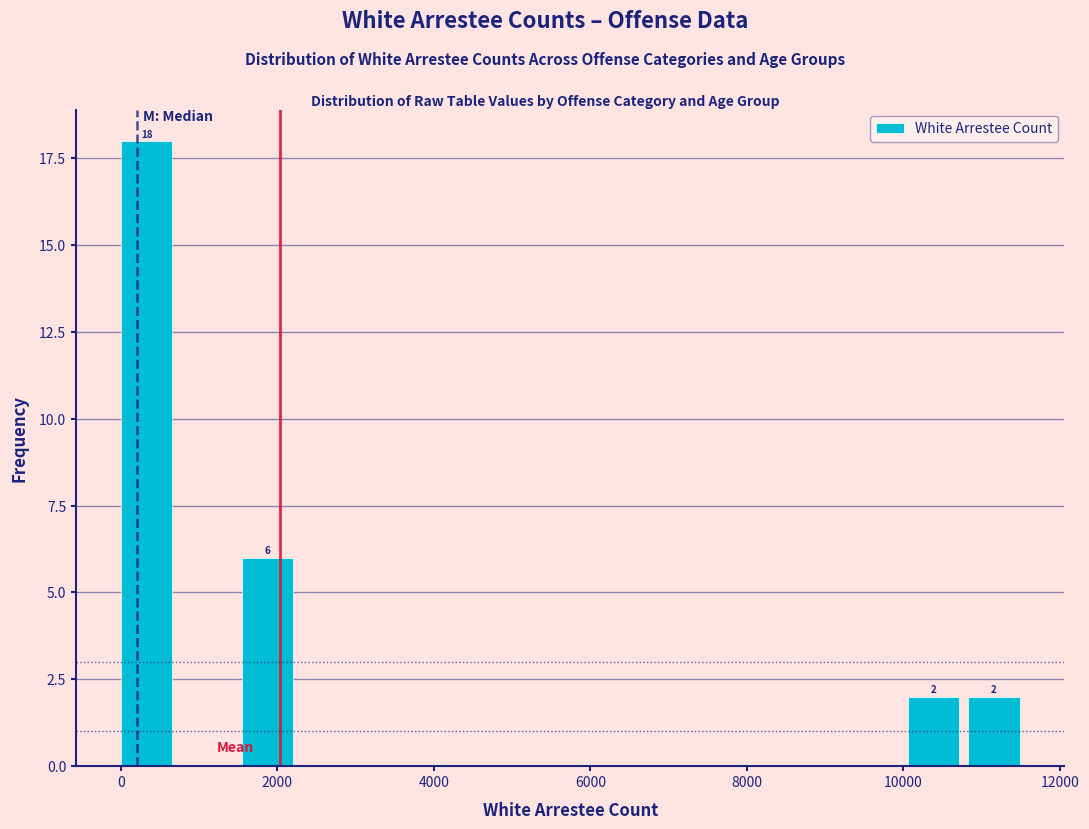

Around what value on the x-axis is the tallest bar? Give the approximate position of its centre, as read against the axis.

400